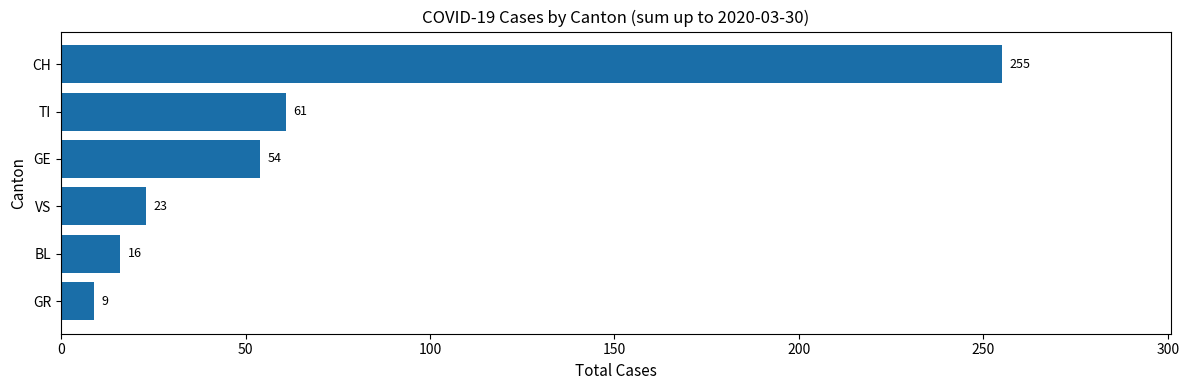

What is the change in value from GE to CH?

+201